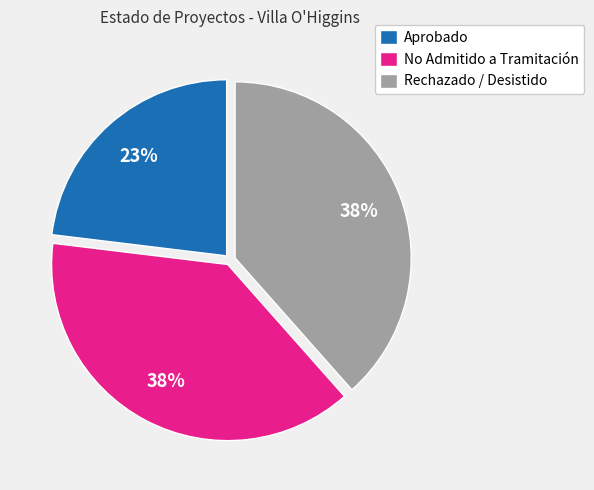

How many slices are in this pie chart?

3